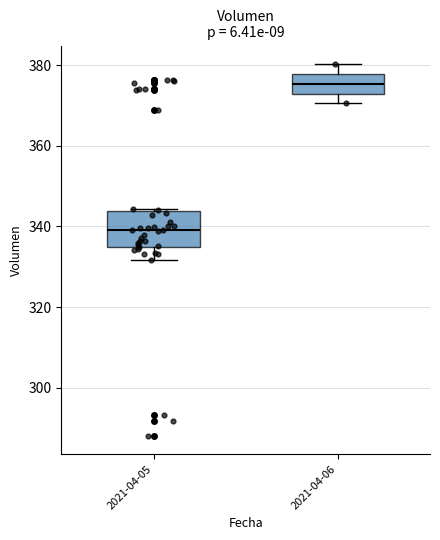

Reading left to right, transcribe this box plot: for each box, give where its median line is, the range the box spans, and where its two whiskers end, as read against the y-axis. The values are not printed on the chart, so give them approximately, as read against the axis.

2021-04-05: median 340, box 334 to 344, whiskers 332 to 344
2021-04-06: median 376, box 374 to 378, whiskers 370 to 380